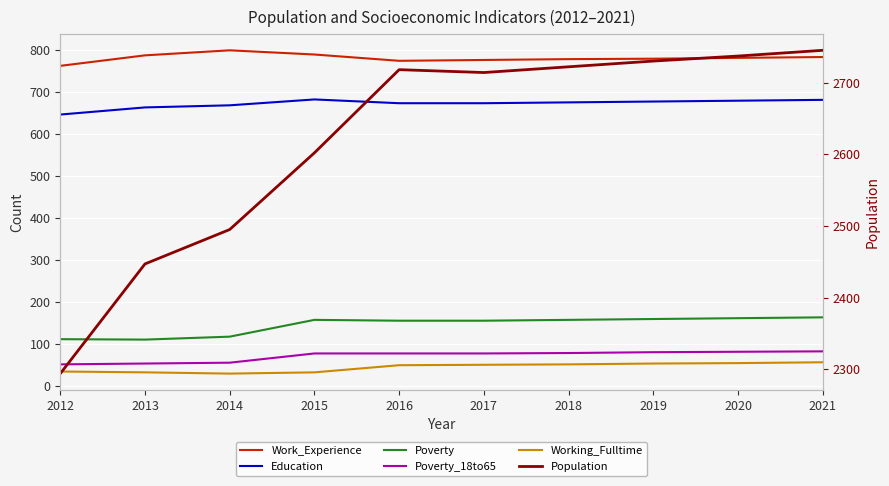

Reading left to right, list all the values displayed in this chart.

Work_Experience: 762	787	799	789	774	776	778	779	781	783
Education: 646	663	668	682	673	673	675	677	679	681
Poverty: 111	110	117	157	155	155	157	159	161	163
Poverty_18to65: 51	53	55	77	77	77	78	80	81	82
Working_Fulltime: 34	32	29	32	49	50	51	53	54	56
Population: 2294	2447	2495	2602	2718	2714	2722	2730	2737	2745